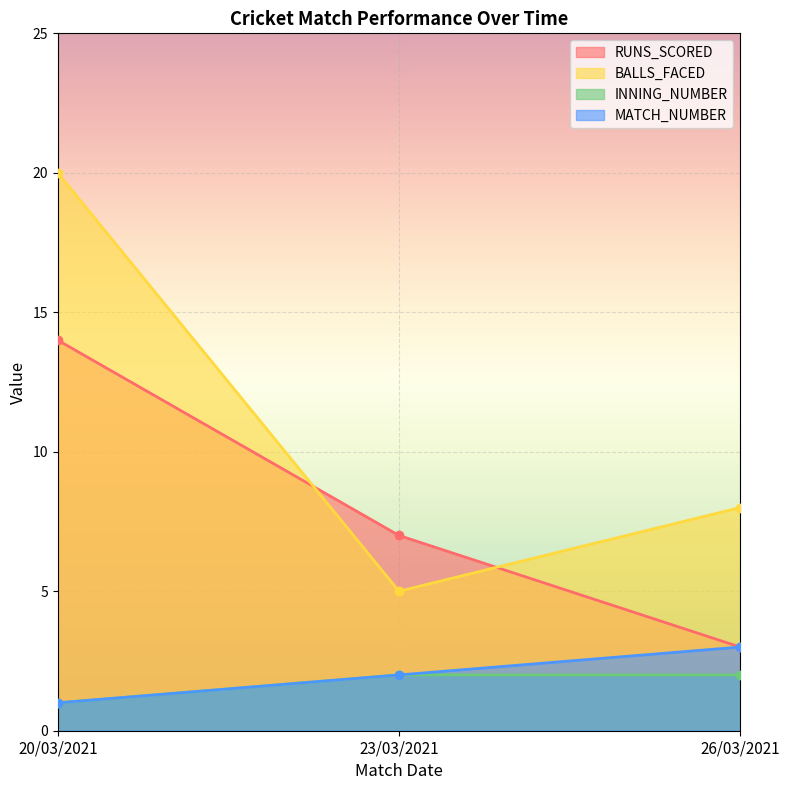

Count the number of data series in this chart.

4